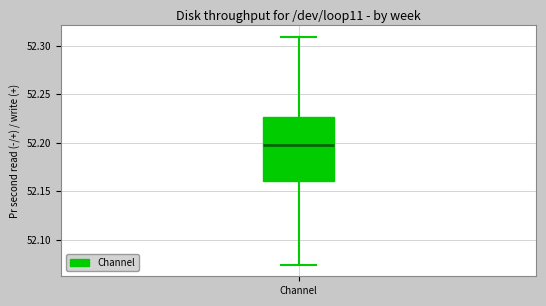

Transcribe this box plot: give where the median line is, the range the box spans, and where the two whiskers end, as read against the y-axis. The values are not printed on the chart, so give them approximately, as read against the axis.

median 52.195, box 52.160 to 52.225, whiskers 52.075 to 52.310